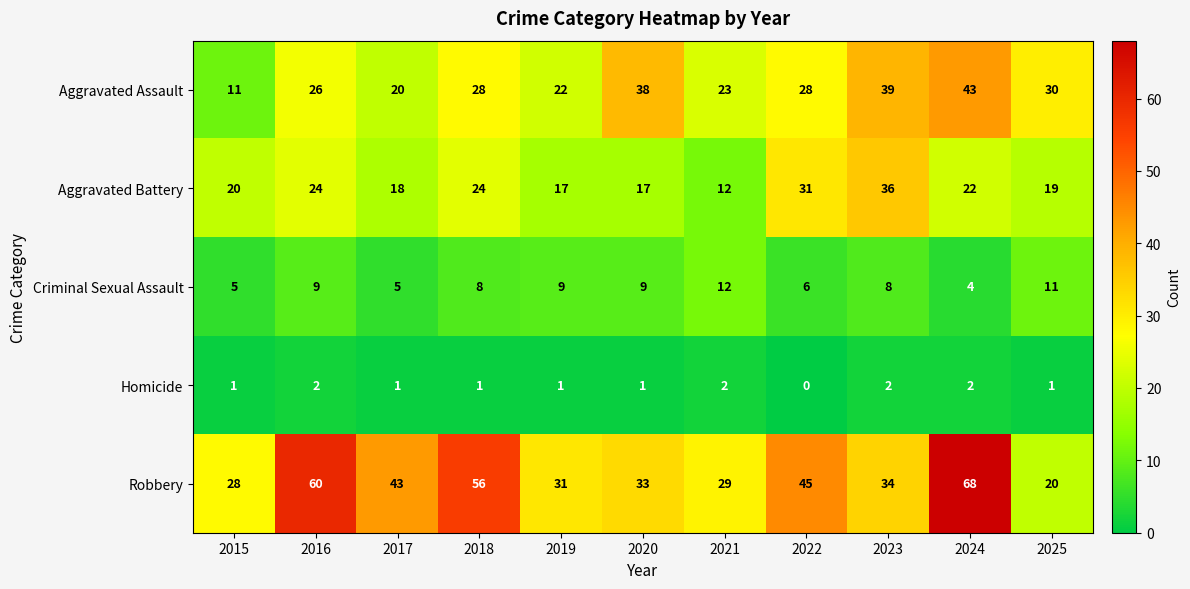

Count the number of categories in the chart.

11